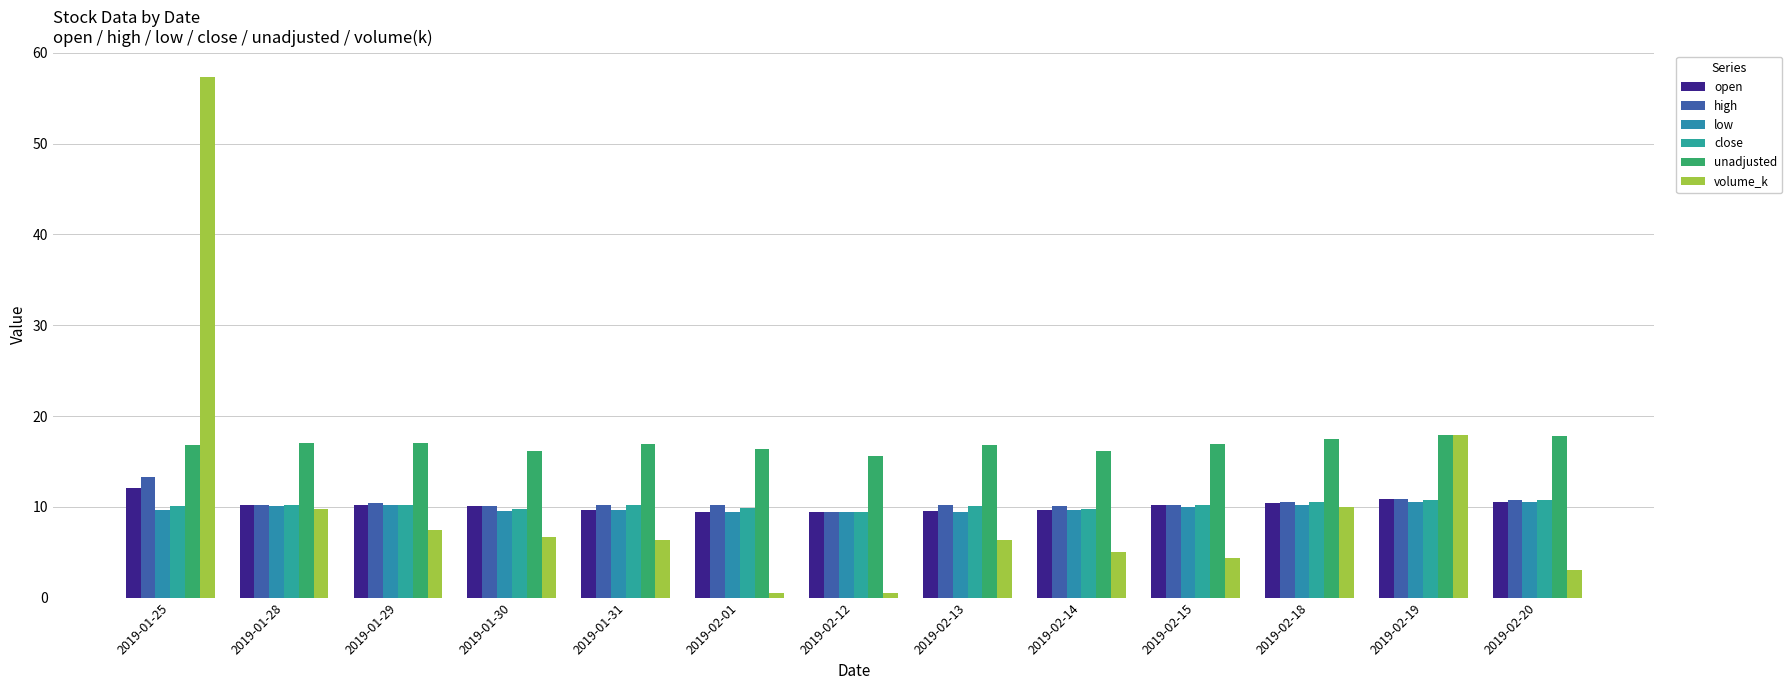

How many series are shown in this chart?

6